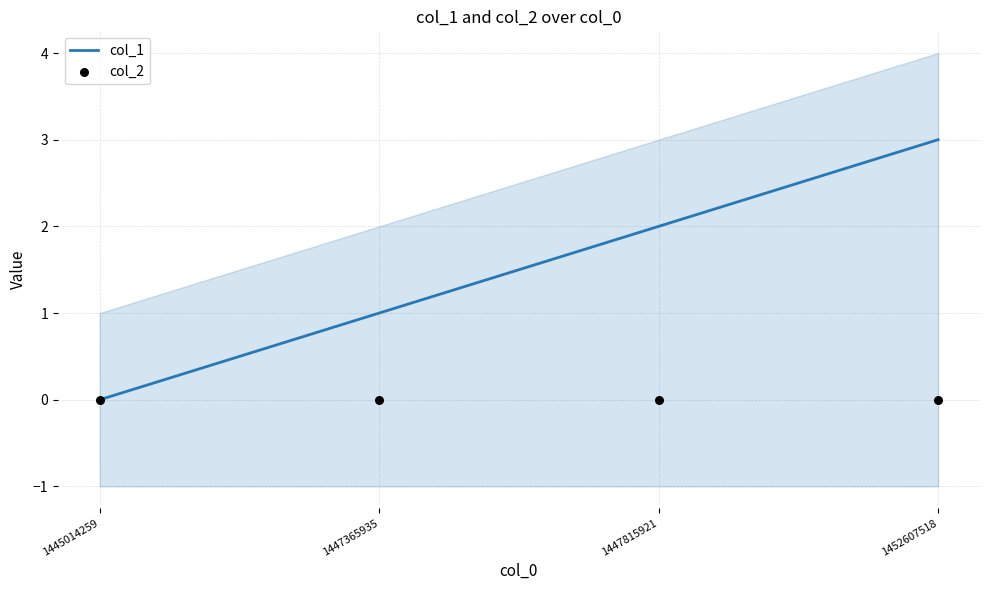

At which category is the sum across all series the highest?

1452607518